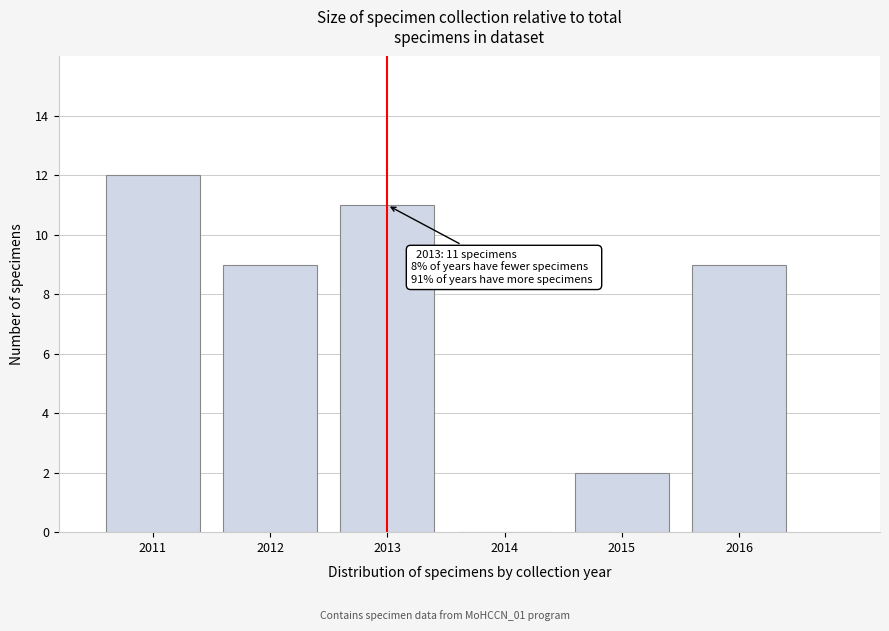

Reading left to right, extract all data points from this chart.

2011=12	2012=9	2013=11	2014=0	2015=2	2016=9